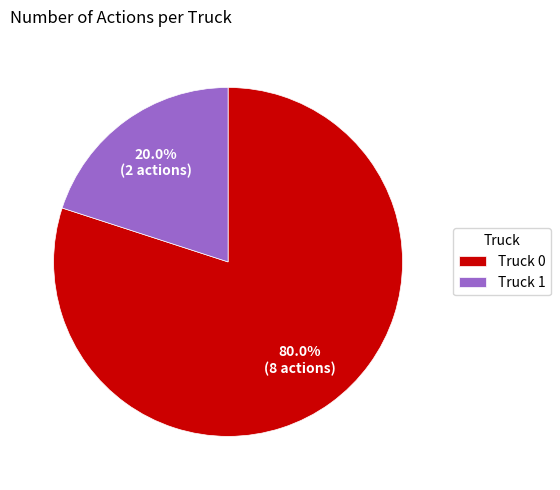

Between Truck 1 and Truck 0, which is larger?

Truck 0